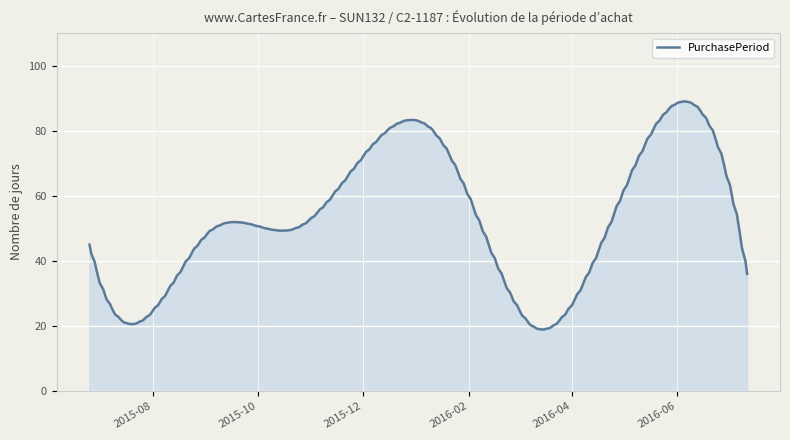

What is the minimum value shown in the chart?

18.9